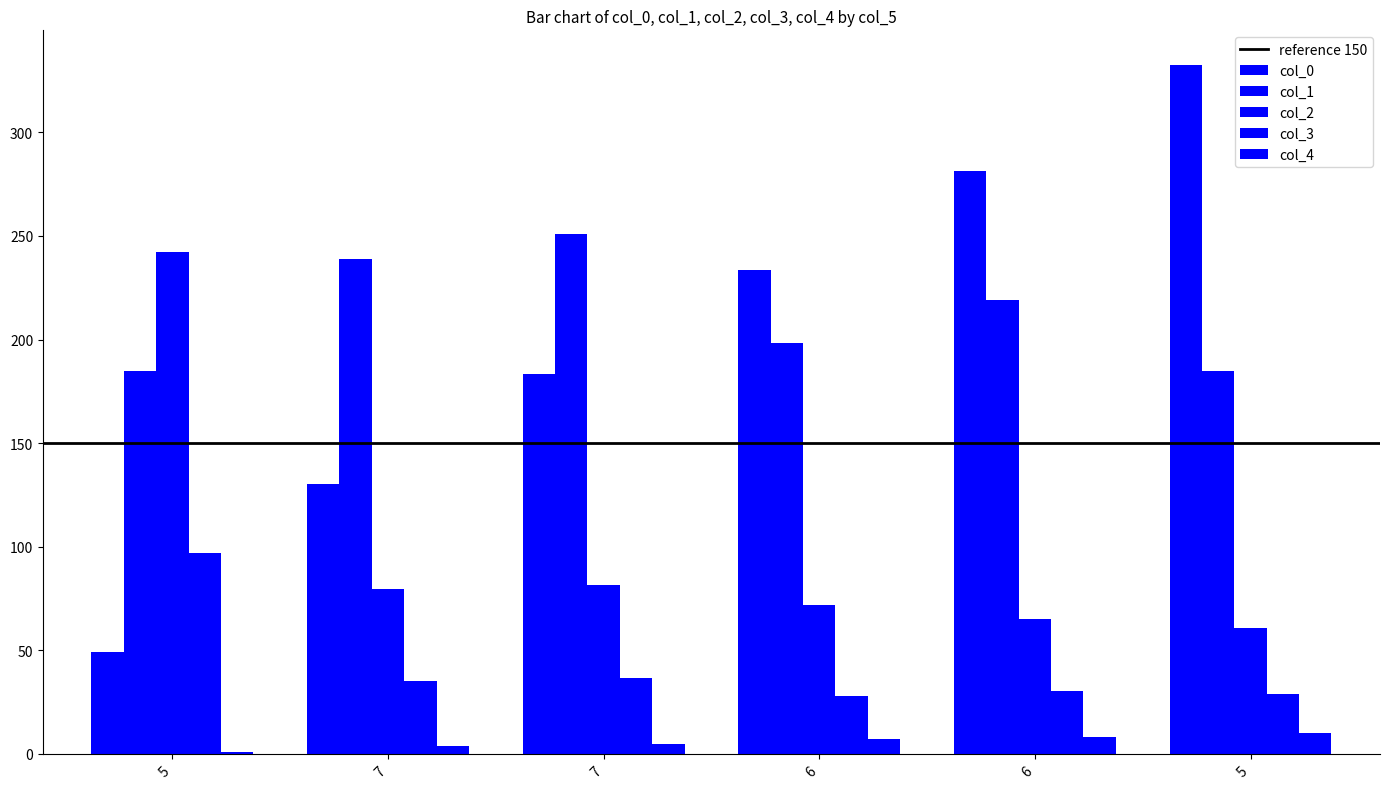

How many groups of bars are there?

6